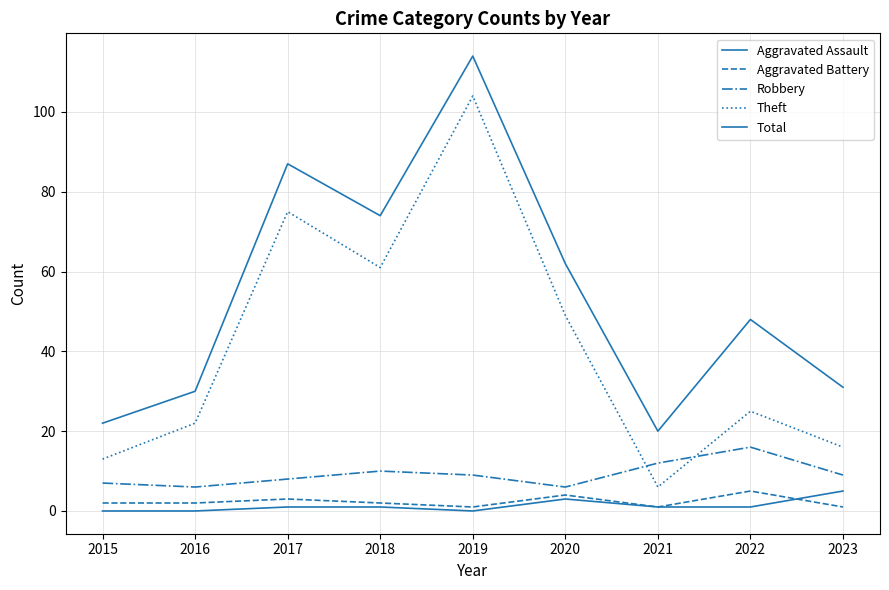

Reading left to right, list all the values displayed in this chart.

Aggravated Assault: 0	0	1	1	0	3	1	1	5
Aggravated Battery: 2	2	3	2	1	4	1	5	1
Robbery: 7	6	8	10	9	6	12	16	9
Theft: 13	22	75	61	104	49	6	25	16
Total: 22	30	87	74	114	62	20	48	31